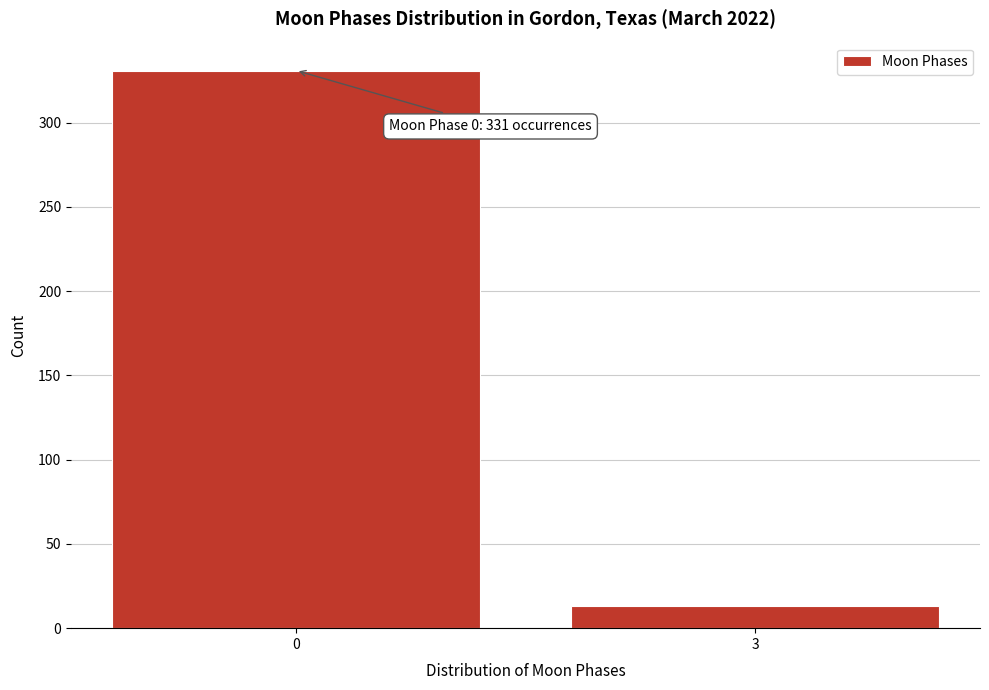

Reading left to right, extract all data points from this chart.

331	13